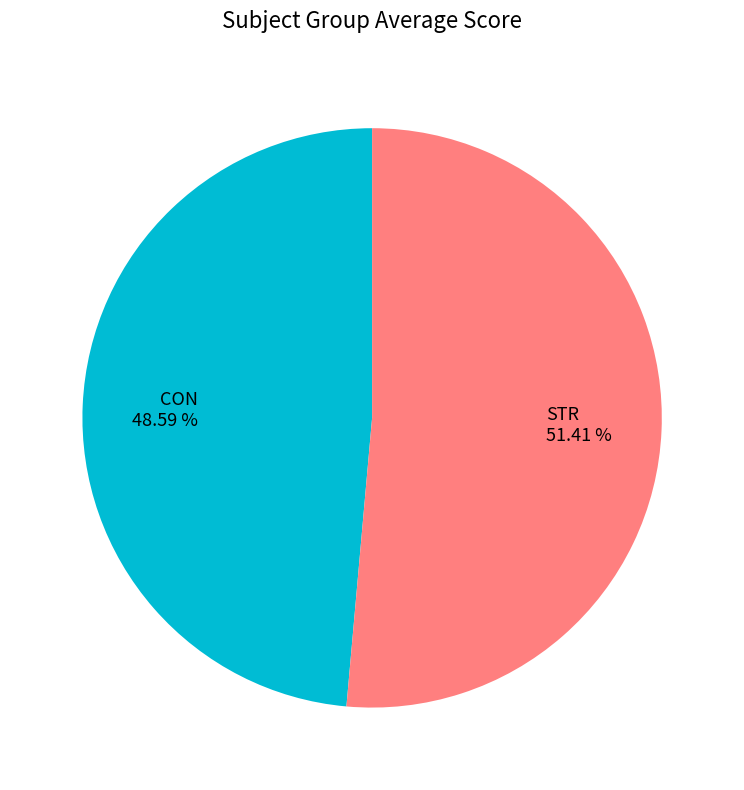

Rank the categories by value from lowest to highest.

CON, STR